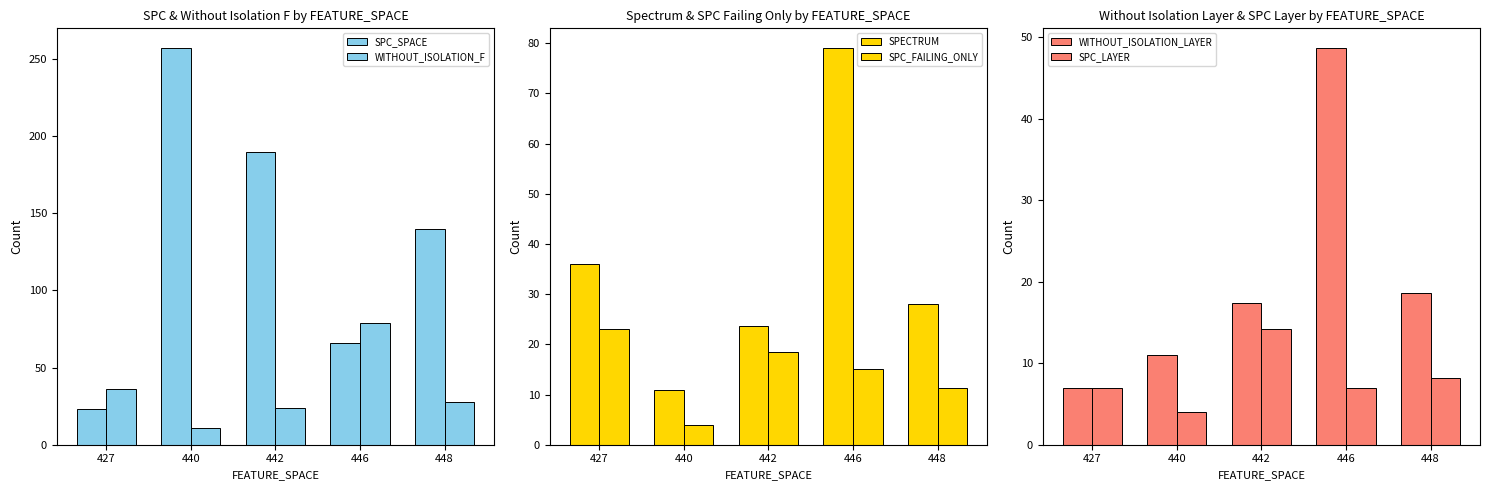

Which series has the widest spread of values?

SPC_SPACE